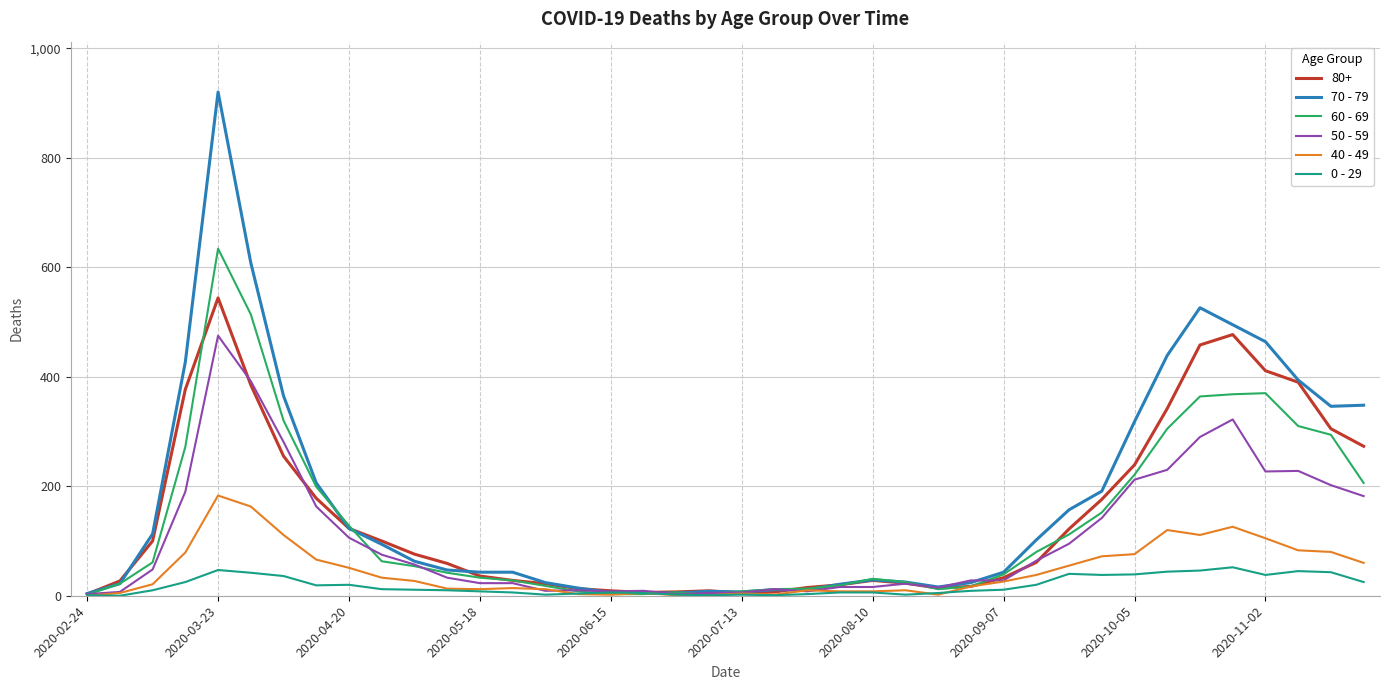

What is the greatest value displayed?

920